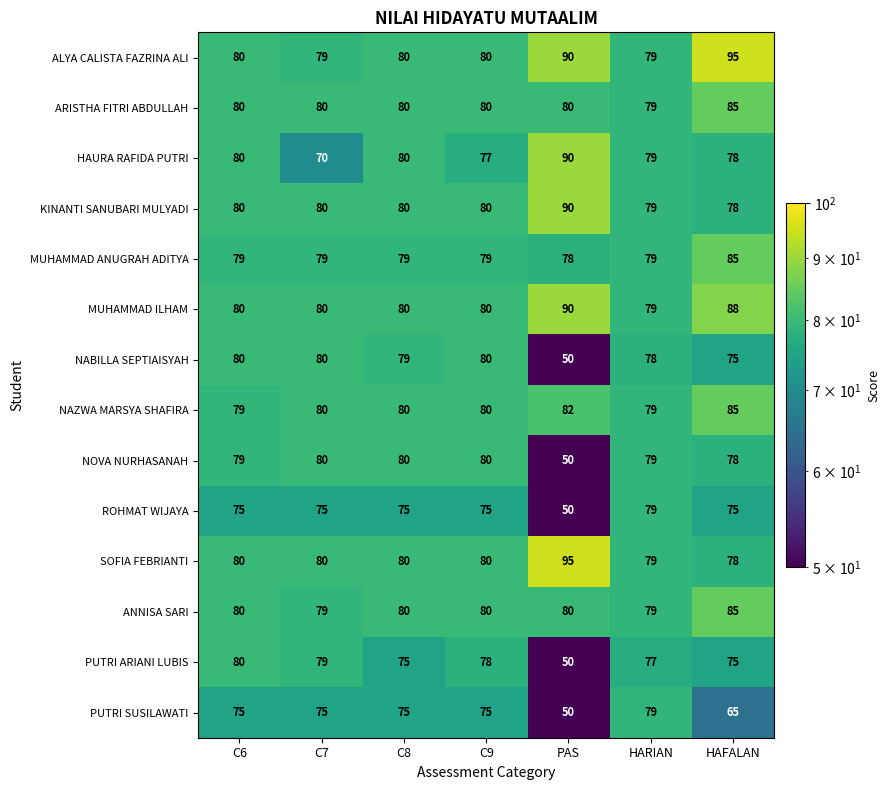

True or false: HAURA RAFIDA PUTRI has a value of 37 at C6.

False